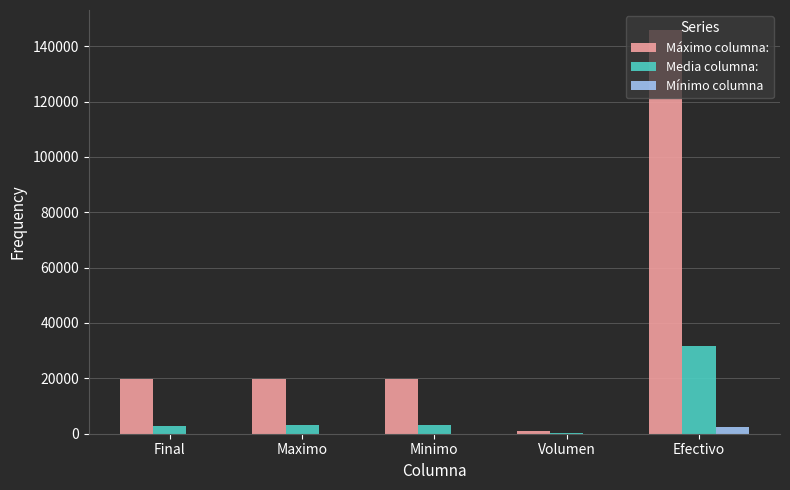

Which label corresponds to the largest value in the chart?

Efectivo